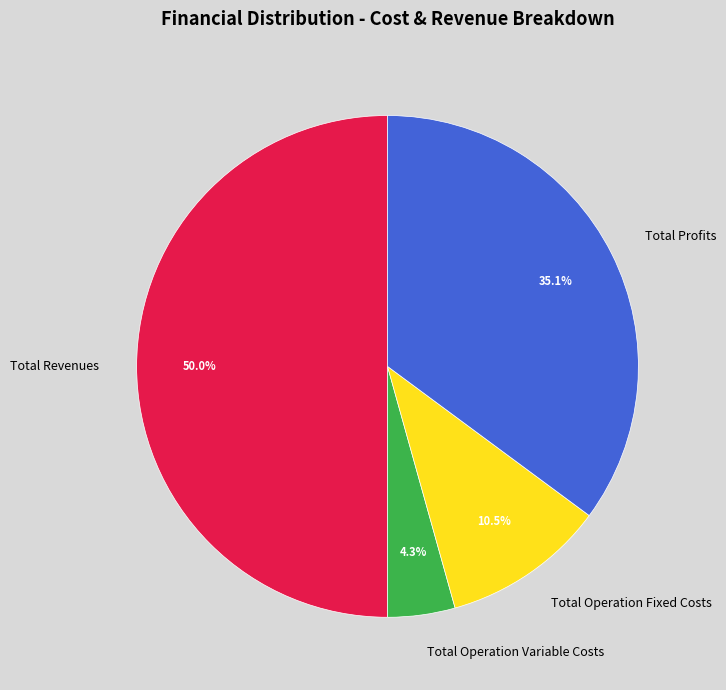

Does Total Operation Fixed Costs account for over 50% of the chart?

No